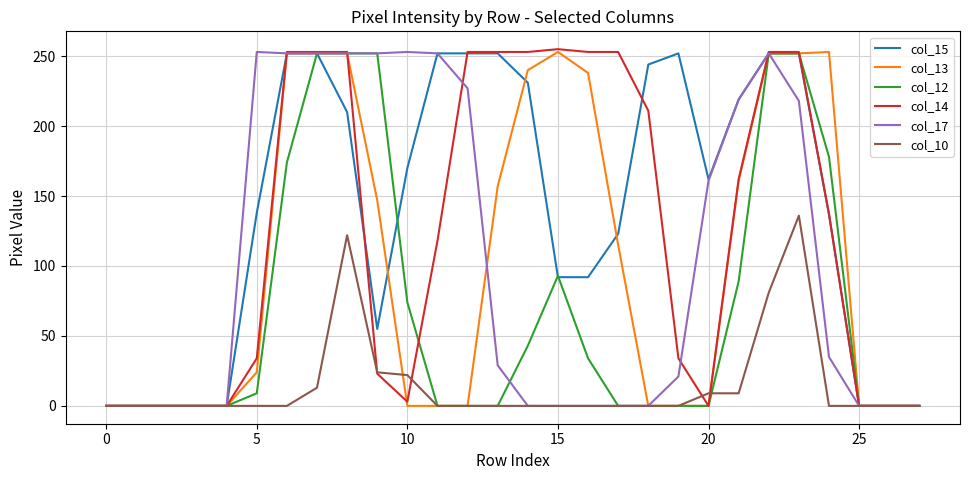

What is the maximum value for col_17?

253